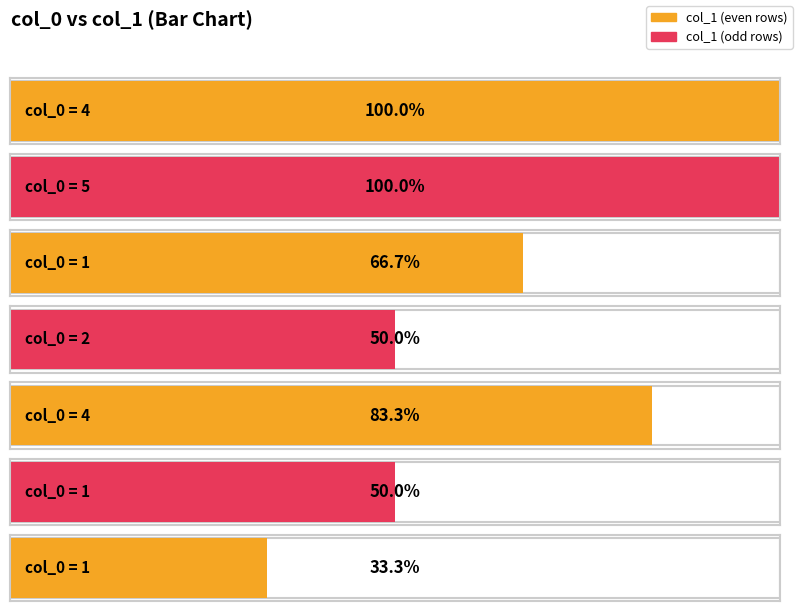

List the labels in order of value, largest first.

4, 5, 4, 1, 2, 1, 1